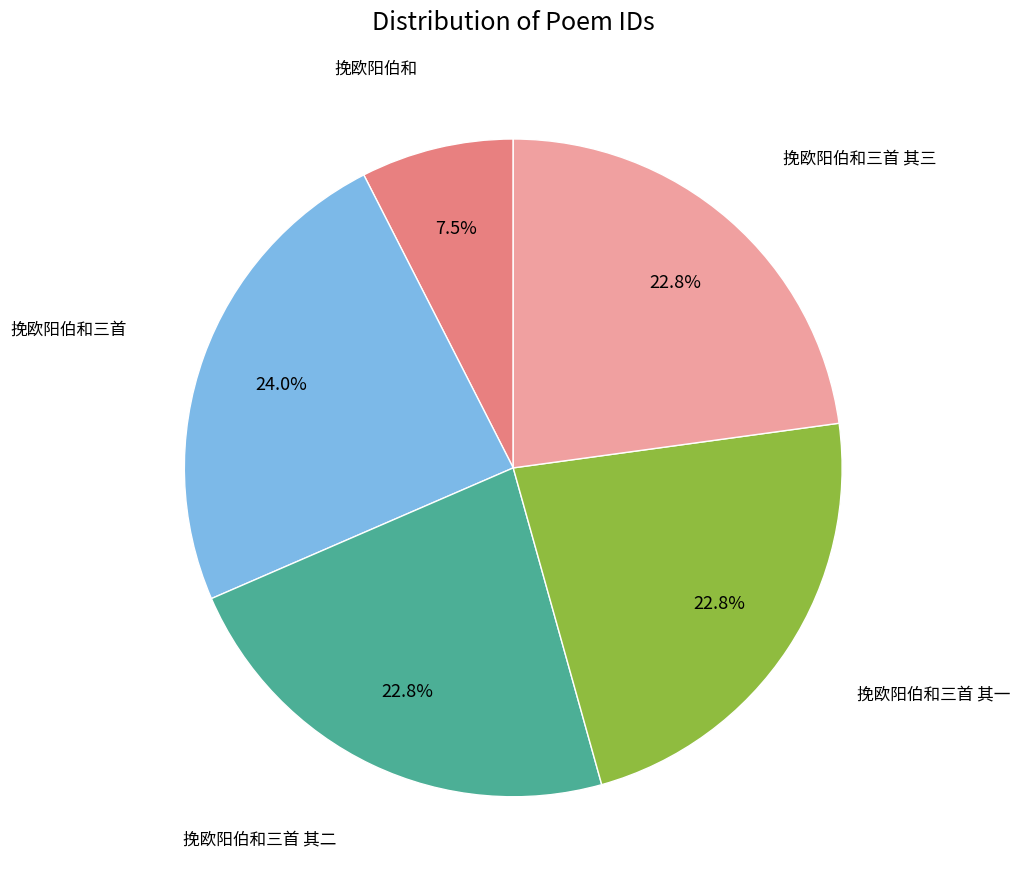

Is there a majority slice in this chart?

No